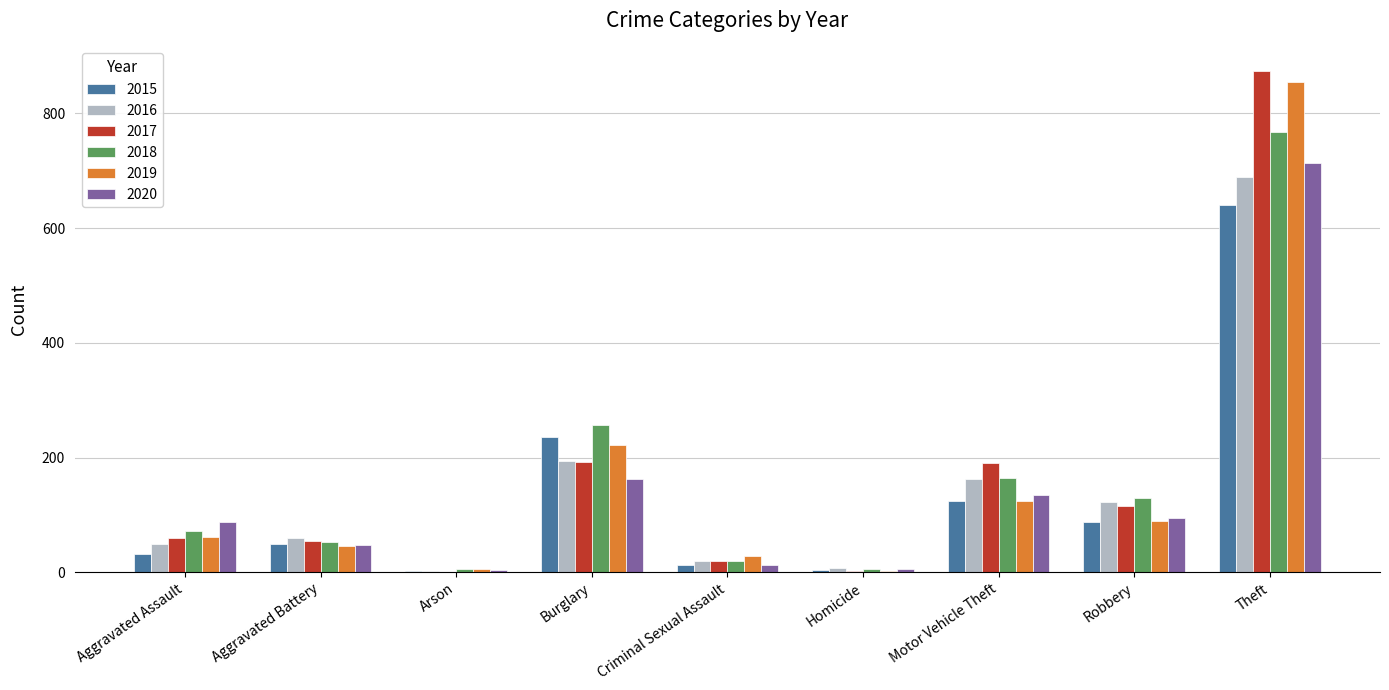

What is the sum of the 2016 values at Arson and Burglary?

197